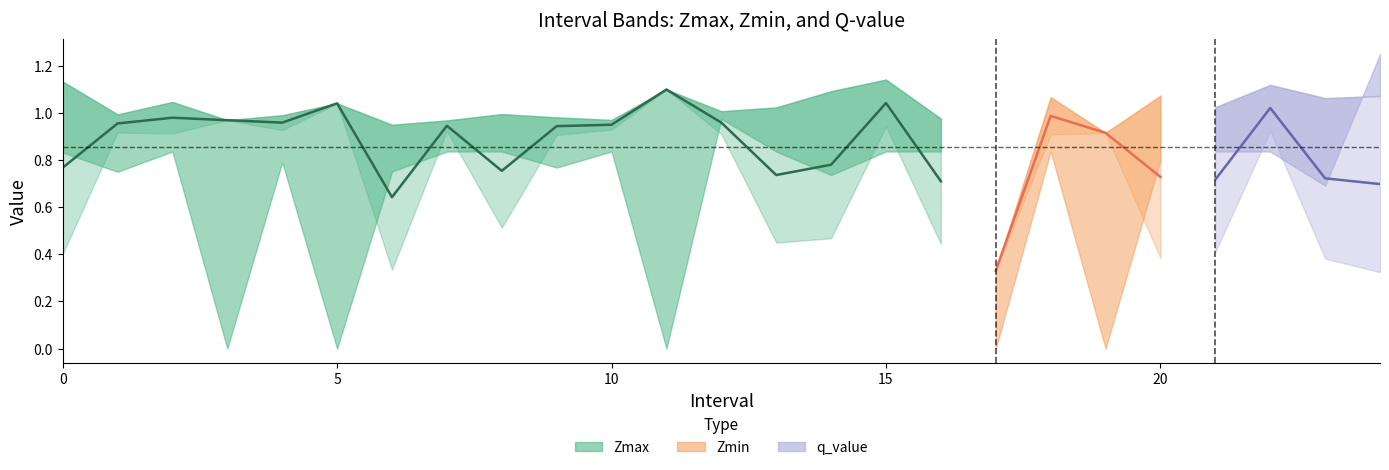

At how many categories does at least one series exceed 1?

14